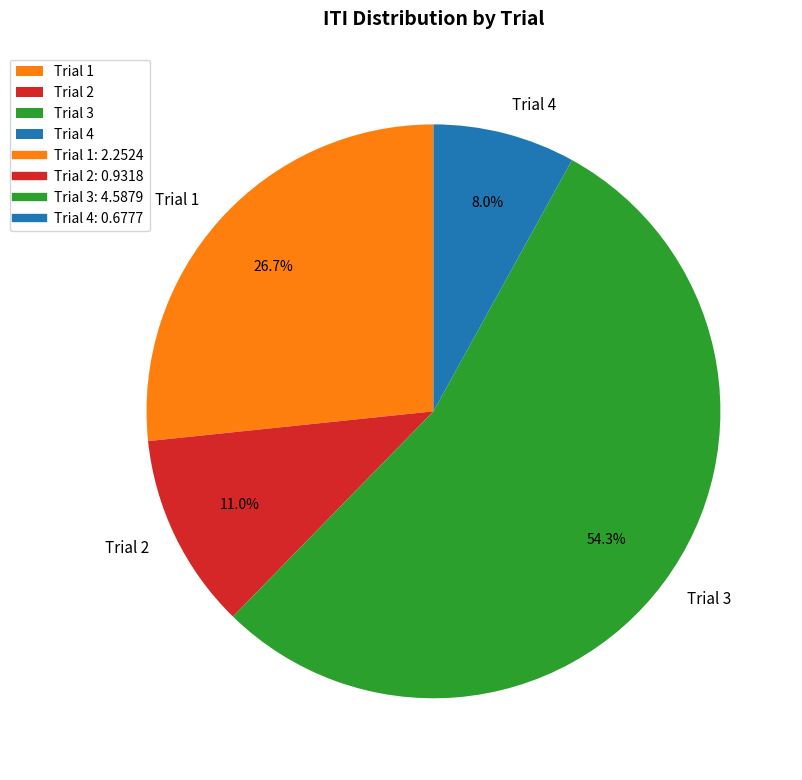

The Trial 3 slice represents 40% of the pie. True or false?

False